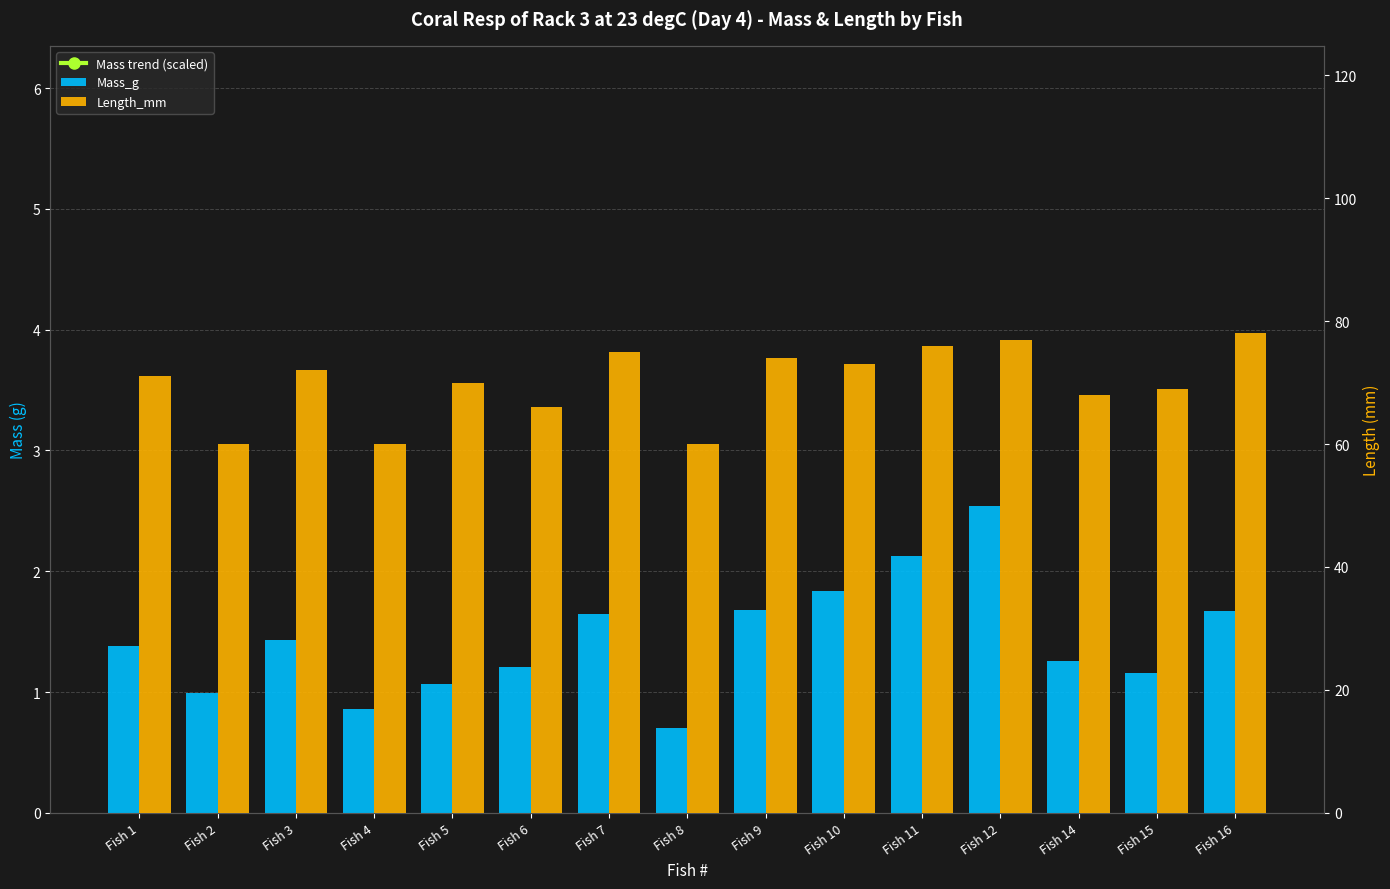

What is the maximum value for Mass trend (scaled)?

50.8